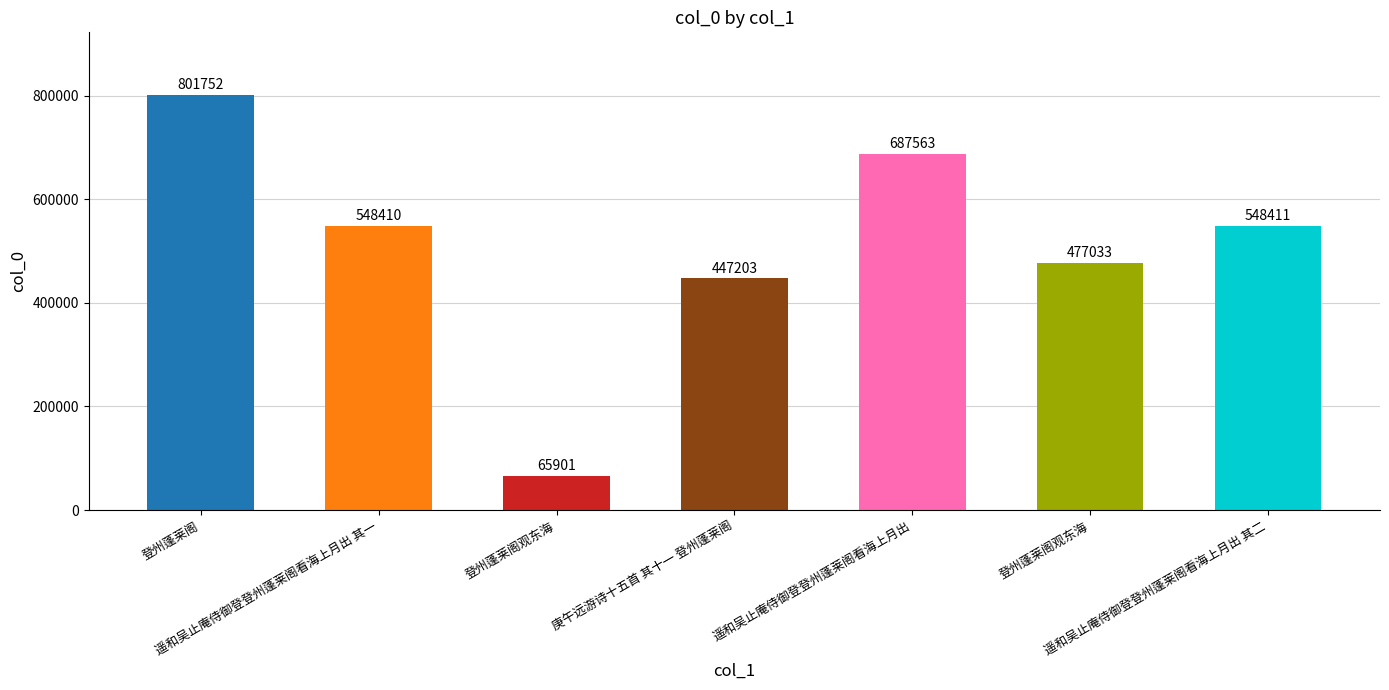

At which category does the chart reach its peak across all series?

登州蓬莱阁